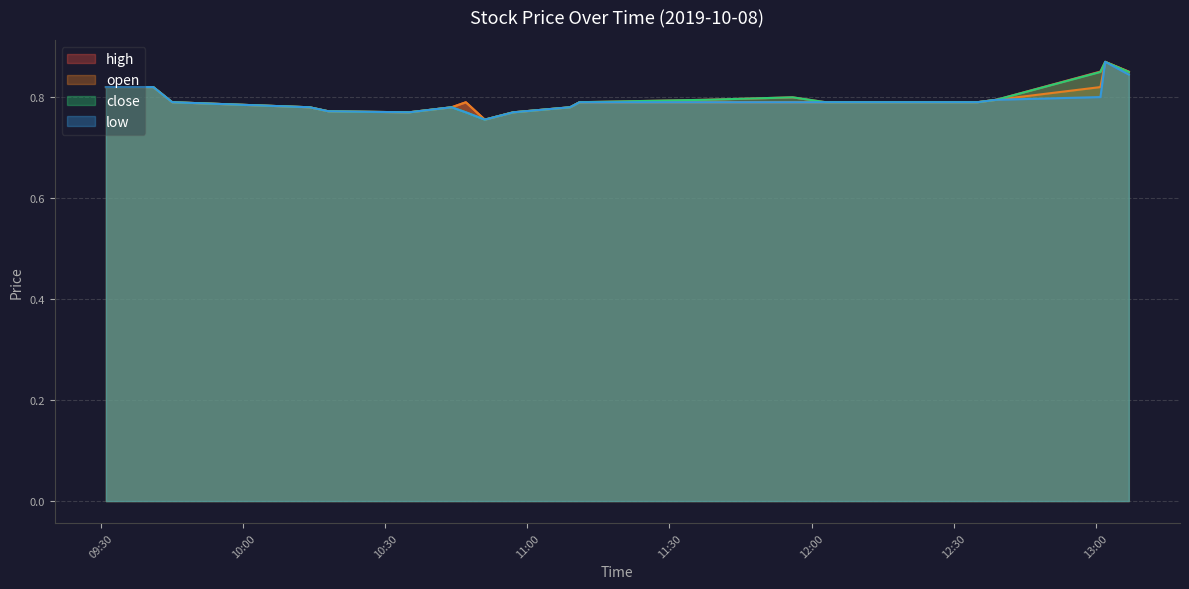

The low series shows 0.8 at 2019-10-08 10:44:00. True or false?

True